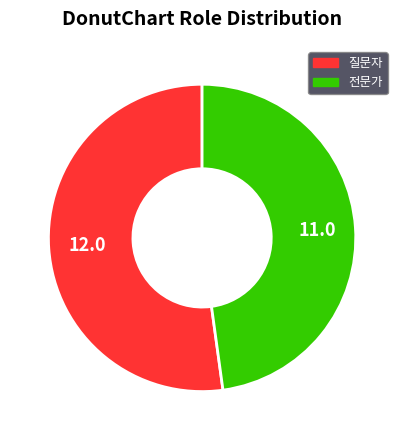

Is there any slice that represents more than half of the pie?

Yes